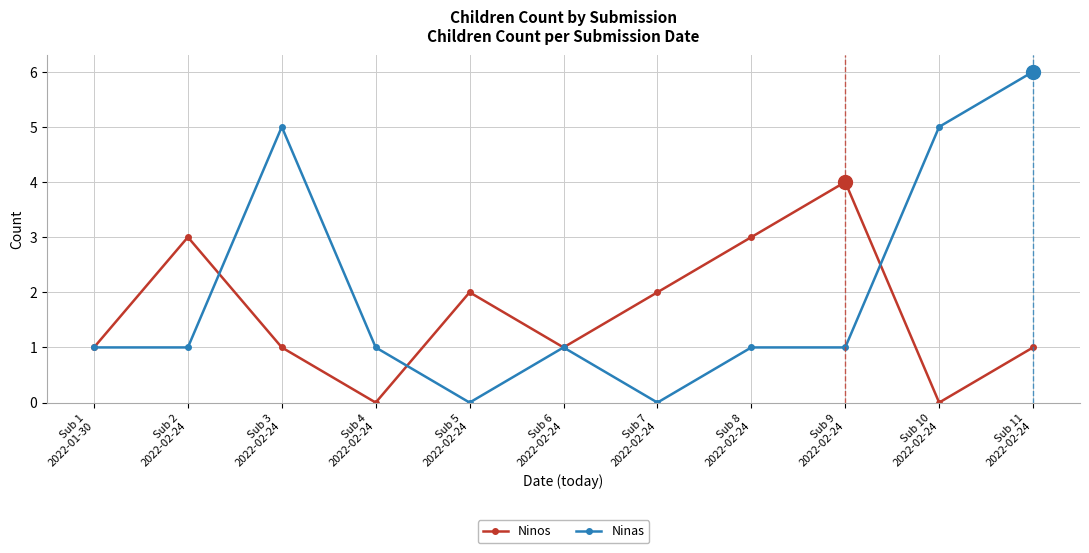

Which series has the largest total across all categories?

Ninas